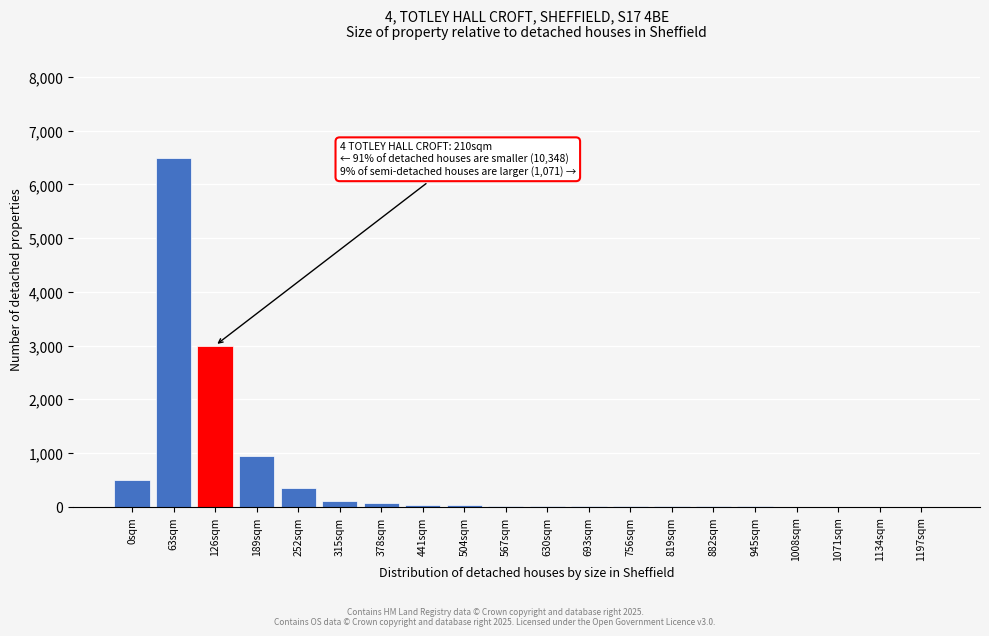

What is the greatest value displayed?

6500